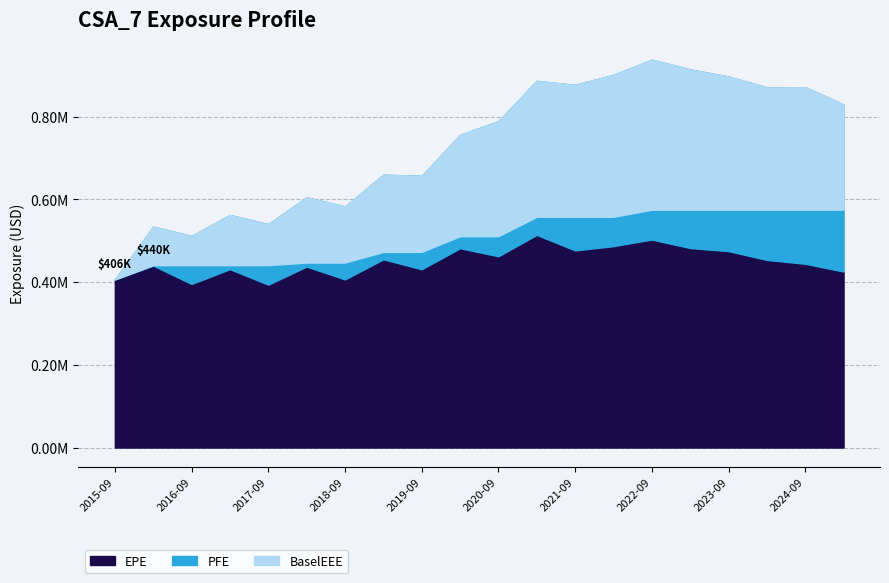

At which category does the chart reach its minimum across all series?

2017-09-29